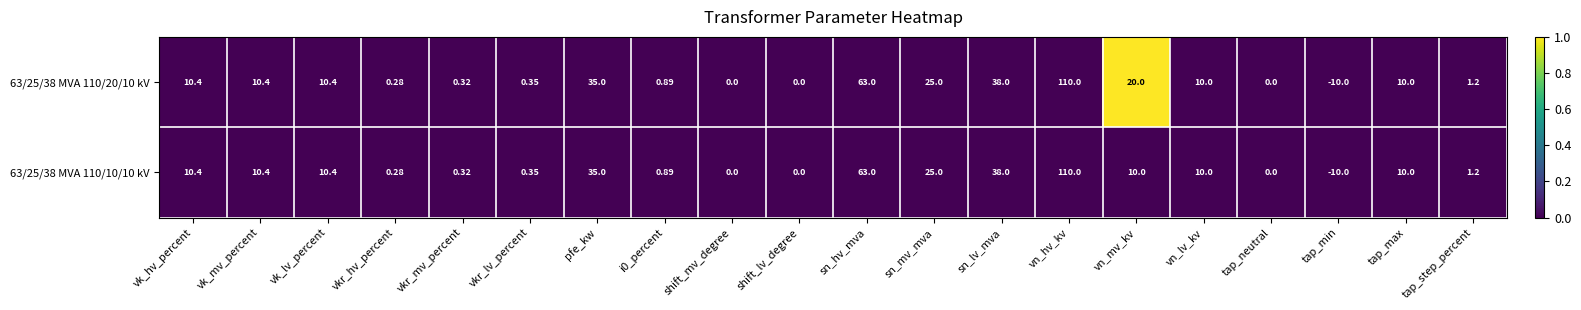

Count the number of data series in this chart.

2